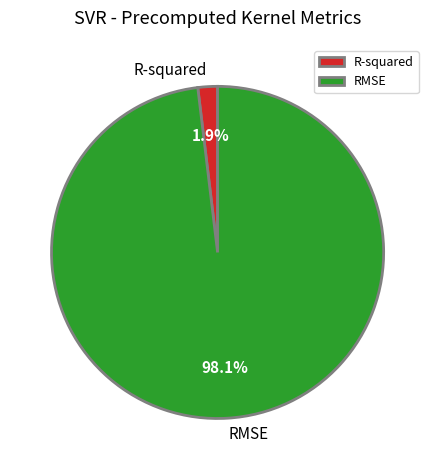

To the nearest percent, what is the average slice percentage?

50%